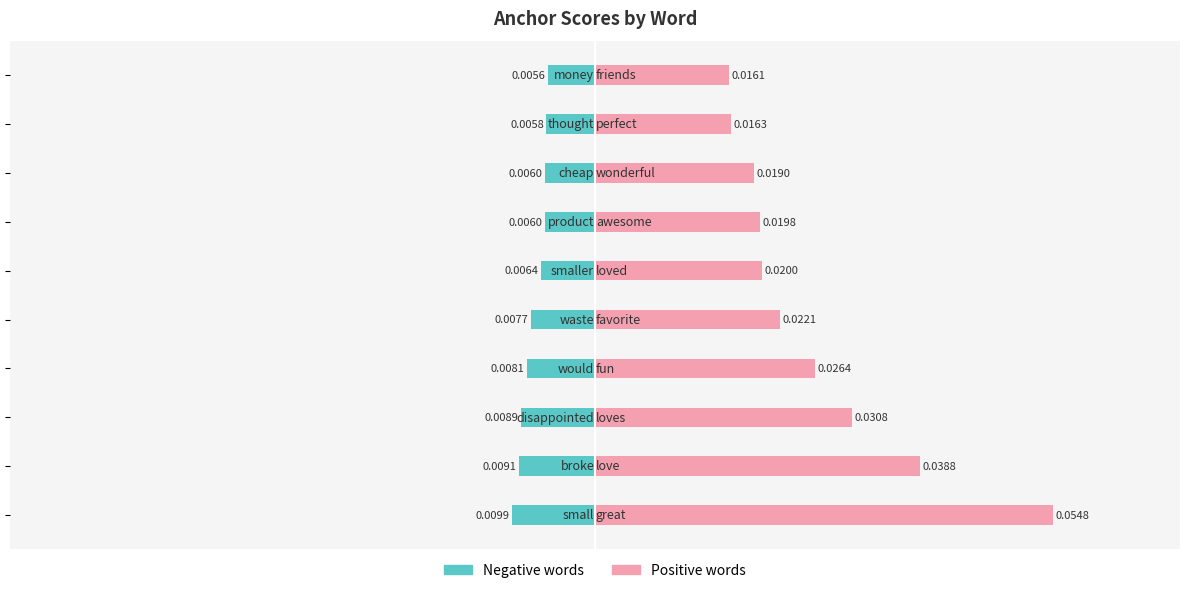

How many distinct data groups are displayed?

2